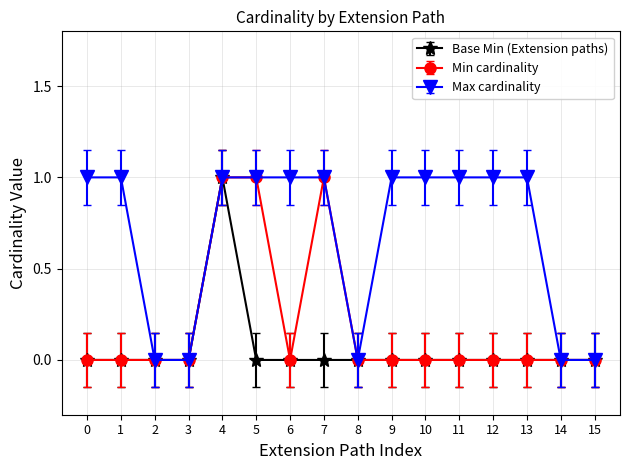

At which label does Base Min (Extension paths) reach its peak?

4